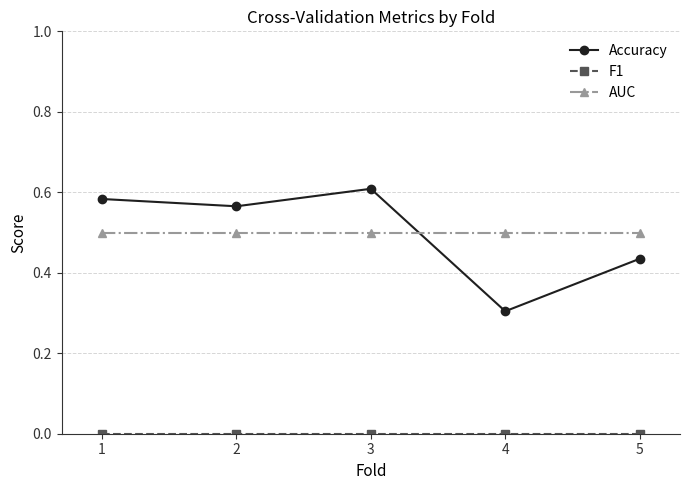

What is the value of the AUC point at the 1st from the left?

0.5